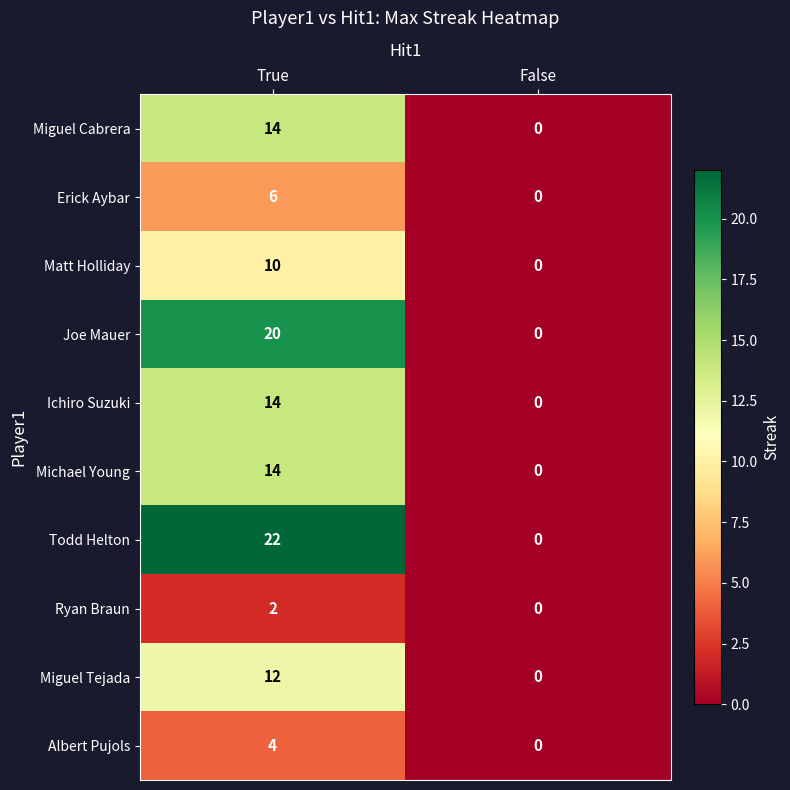

Between True and False, which series saw the biggest shift?

Todd Helton